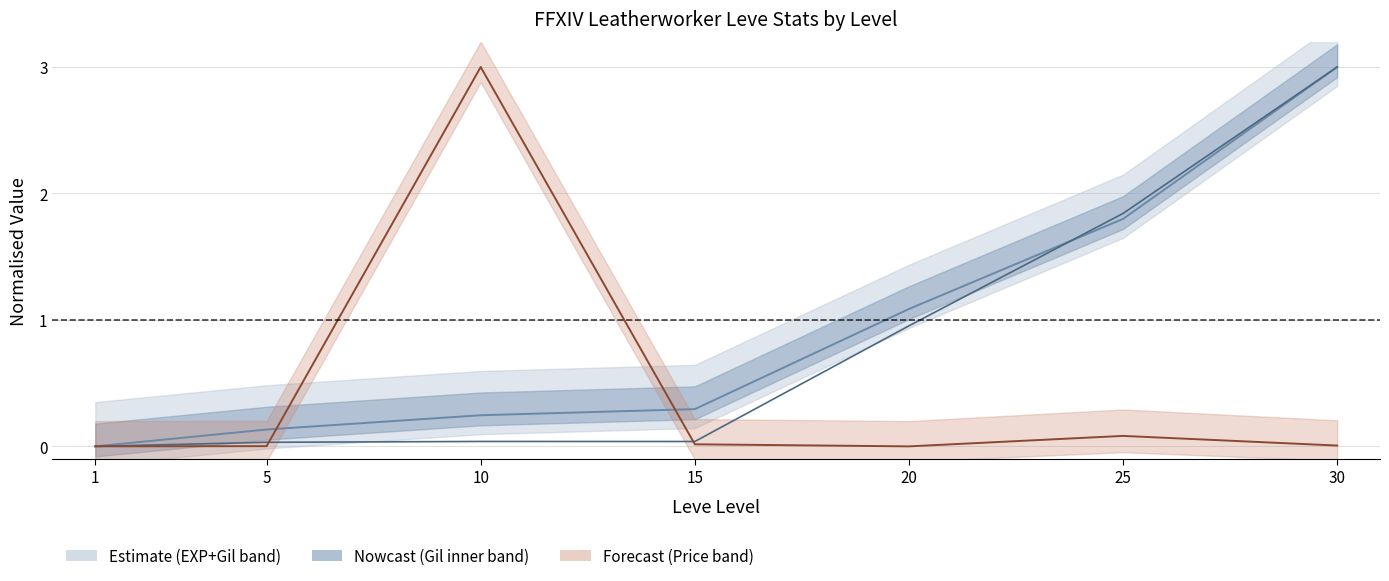

Rank the categories by Leve EXP value from highest to lowest.

30, 25, 20, 15, 10, 5, 1